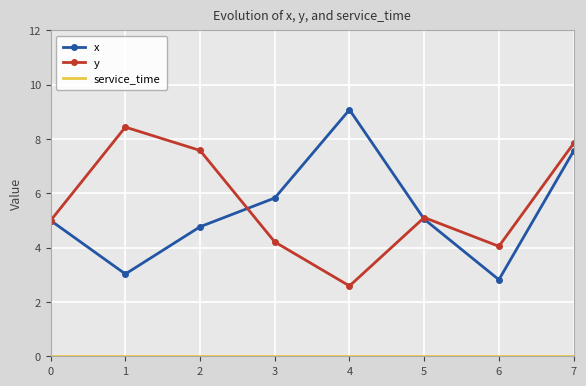

What is the total value across all series at 7?

15.4